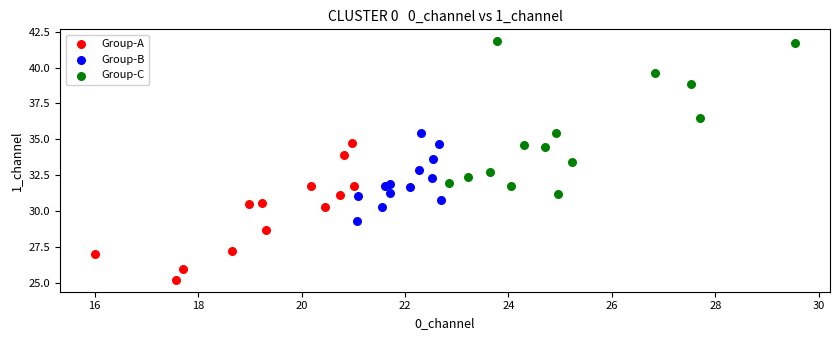

Which series contains the highest Y value?

Group-C